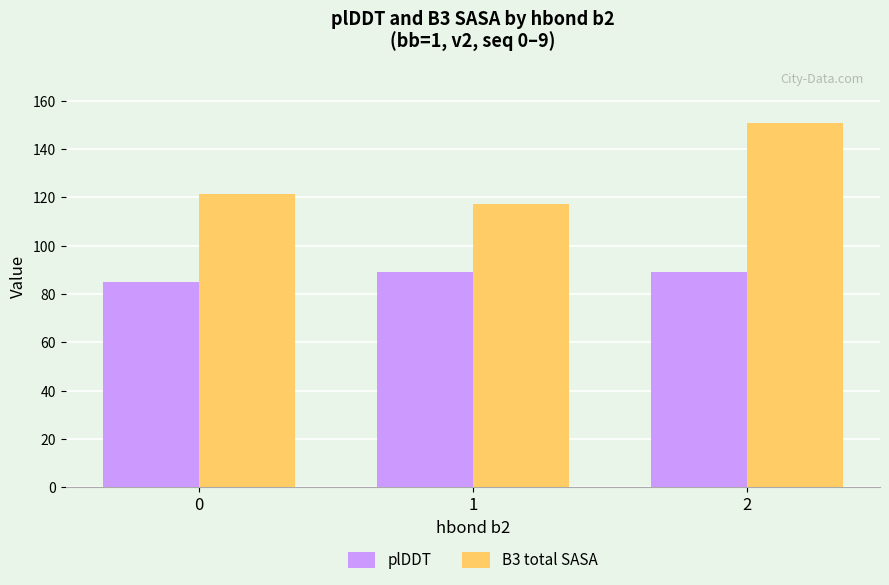

List the series in order of their overall mean, highest first.

B3 total SASA, plDDT